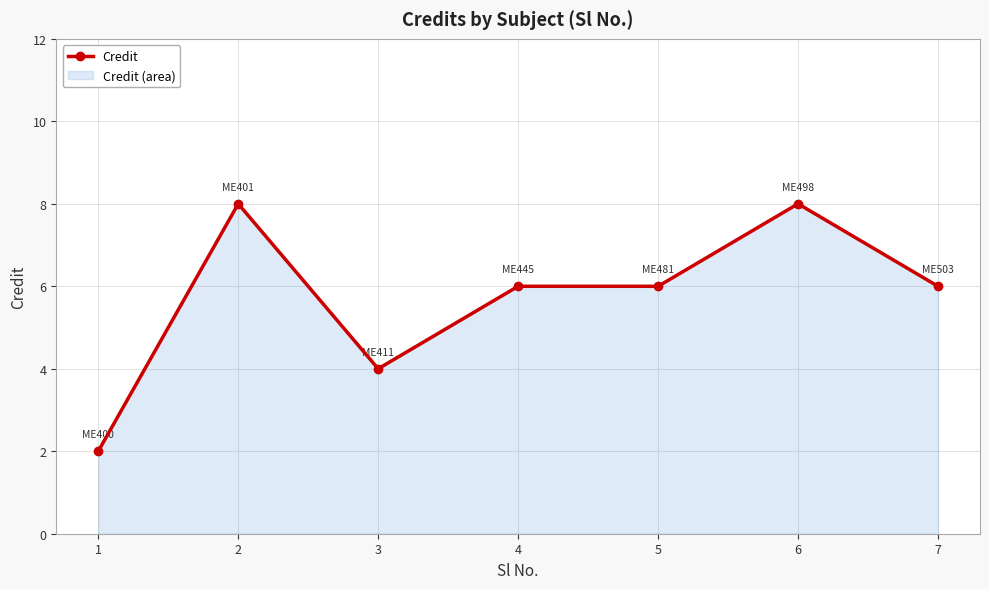

List the labels in order of value, smallest first.

1, 3, 4, 5, 7, 2, 6